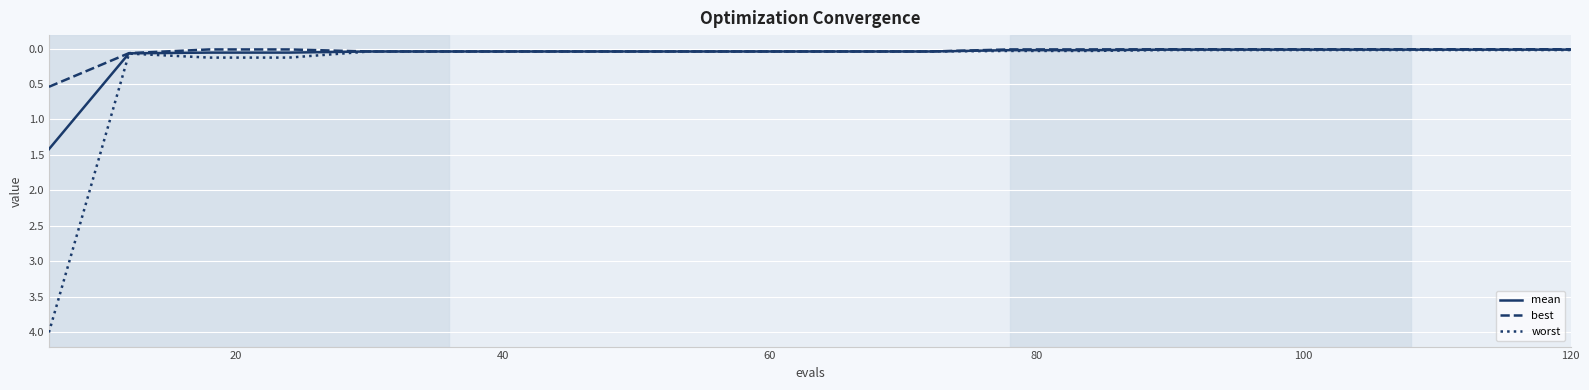

What is the sum of all best values?

1.1